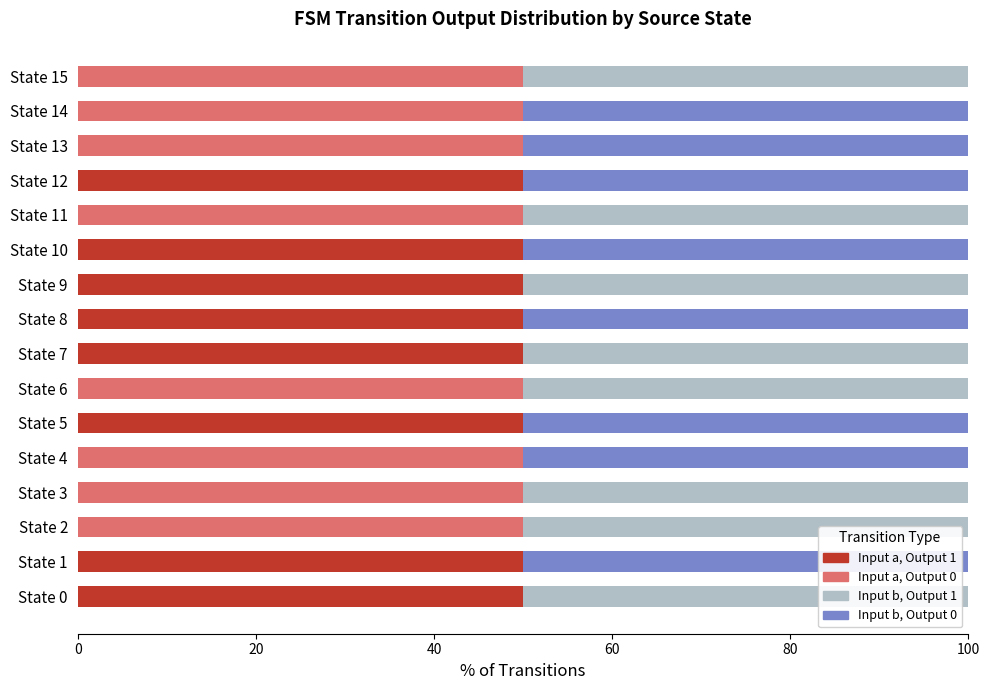

Is it true that Input a, Output 1 equals 0 at State 14?

True